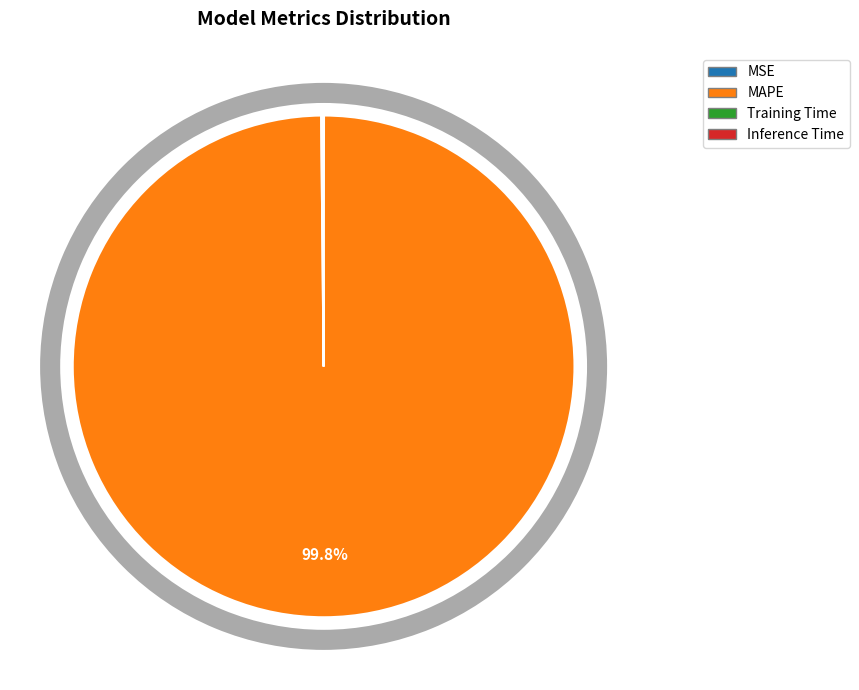

Which has a higher value, Training Time or MSE?

Training Time